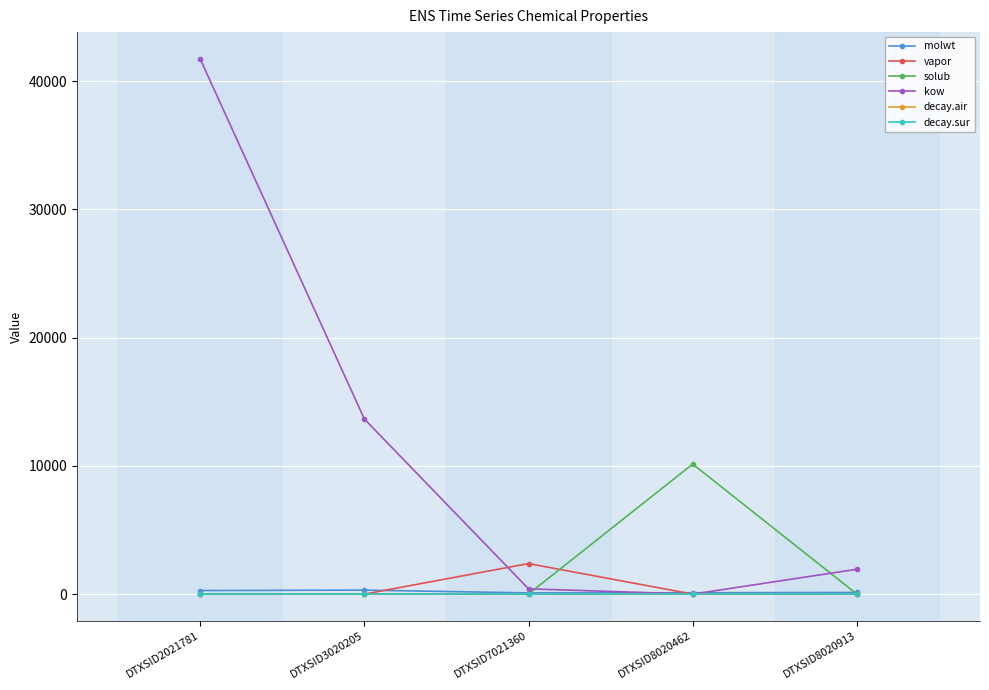

Is it true that kow equals 1935.8 at DTXSID8020913?

True